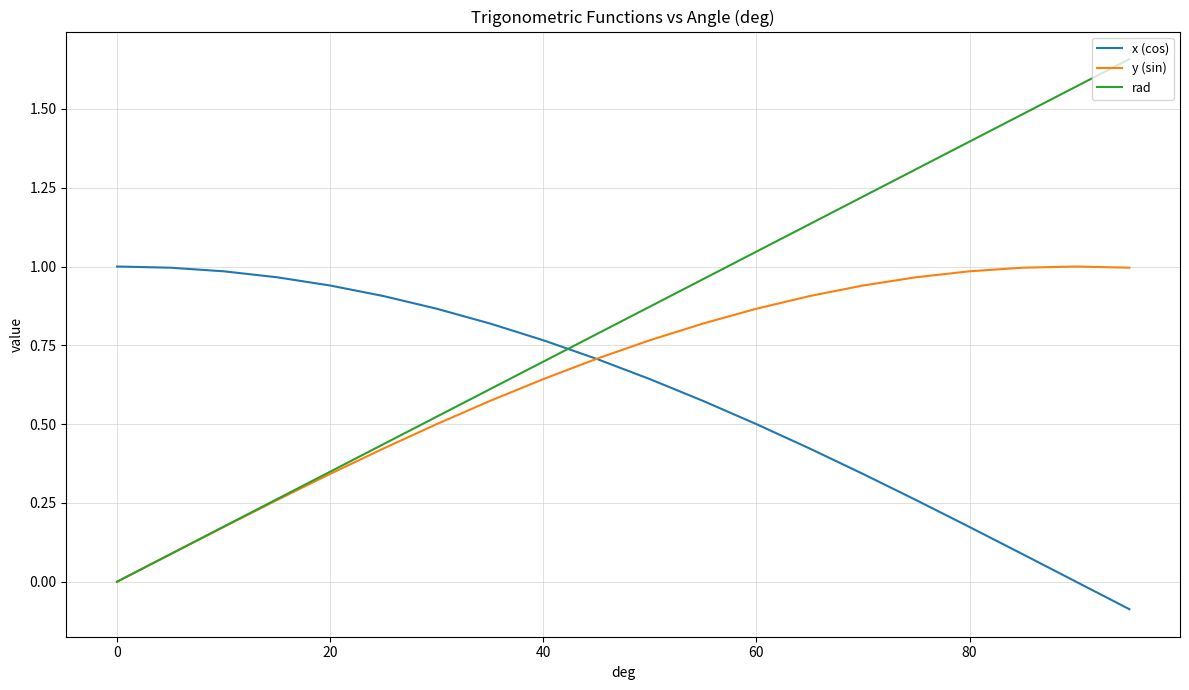

Which series has the largest range (max minus min)?

rad